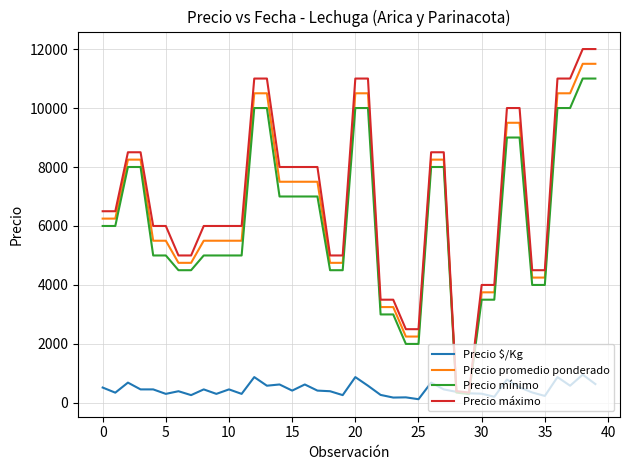

Which series has the largest range (max minus min)?

Precio máximo